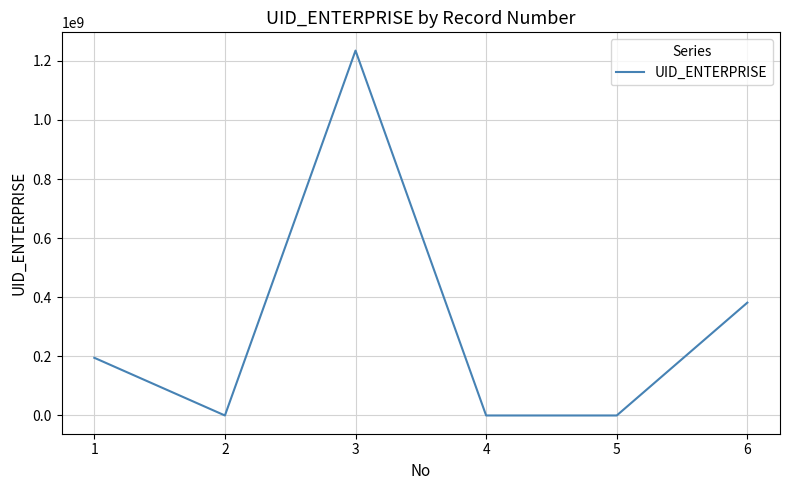

What is the difference between the second highest and minimum values?

381728222